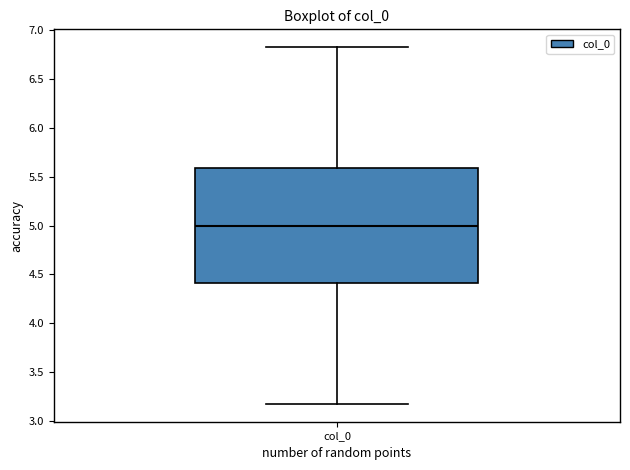

Read this box plot against the y-axis: the position of the median line, the range covered by the box, and the ends of both whiskers. The values are not printed on the chart, so give them approximately, as read against the axis.

median 5.0, box 4.4 to 5.6, whiskers 3.2 to 6.8